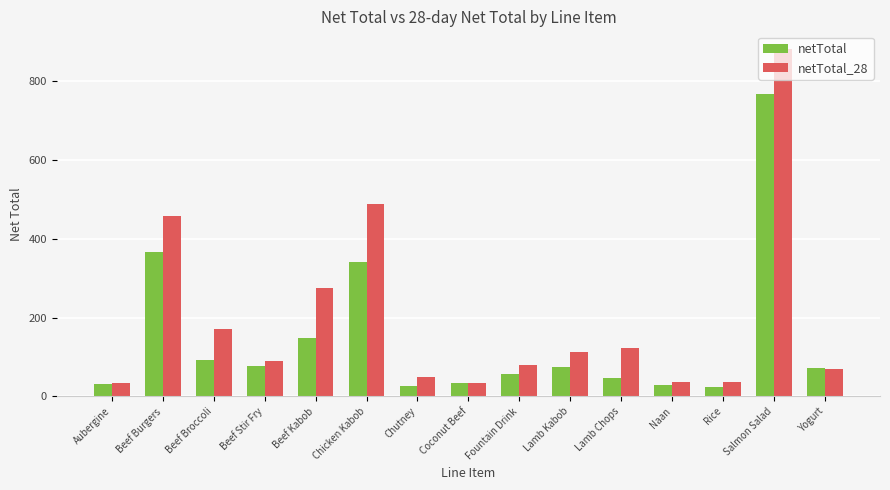

What are all the series names shown in the legend?

netTotal, netTotal_28